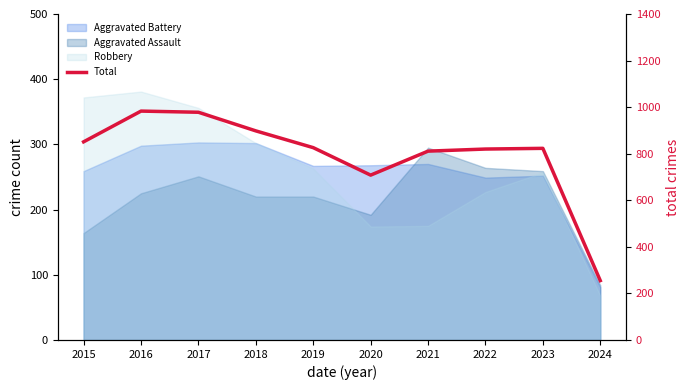

Reading left to right, extract all data points from this chart.

851	983	978	898	826	708	811	820	823	255